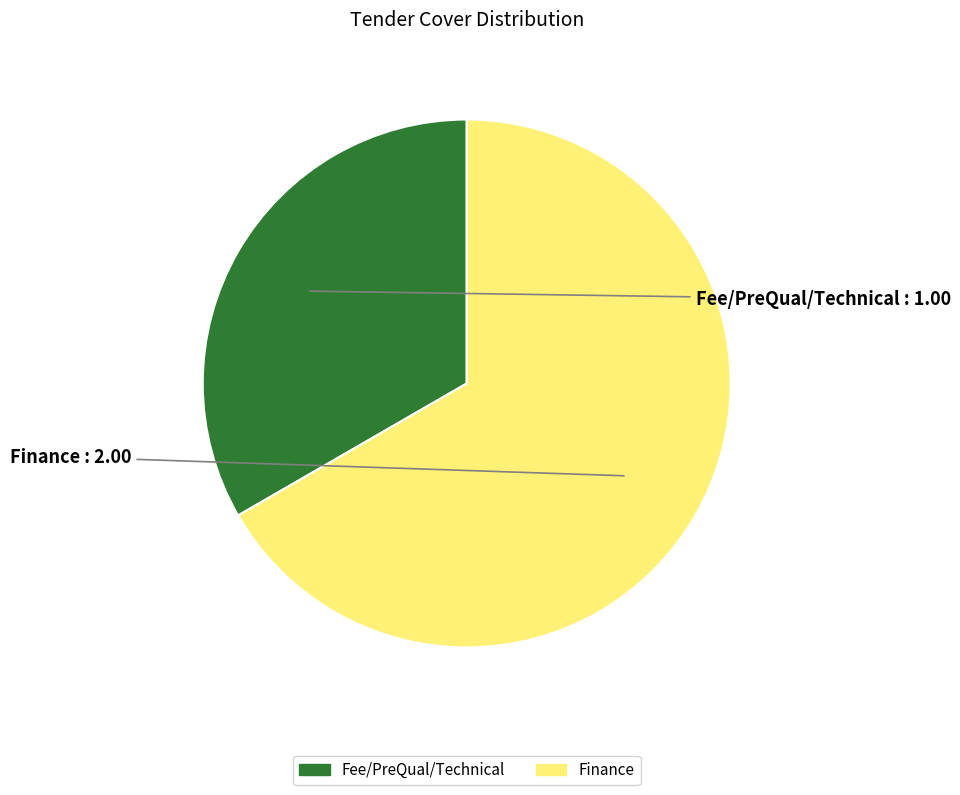

How many slices are in this pie chart?

2